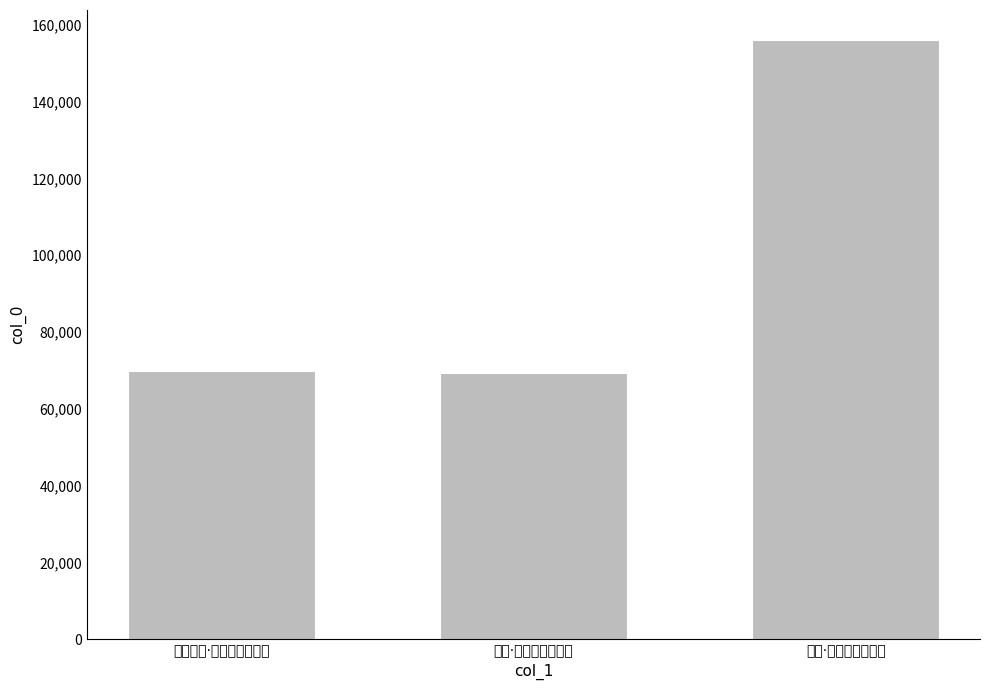

What is the difference between the maximum and second lowest values?

86227